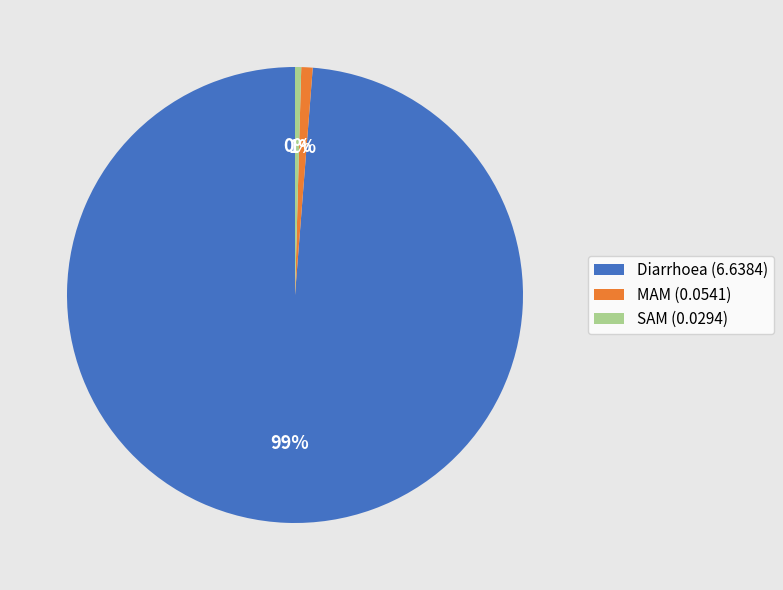

Combined, do SAM (0.0294) and MAM (0.0541) account for over 50%?

No